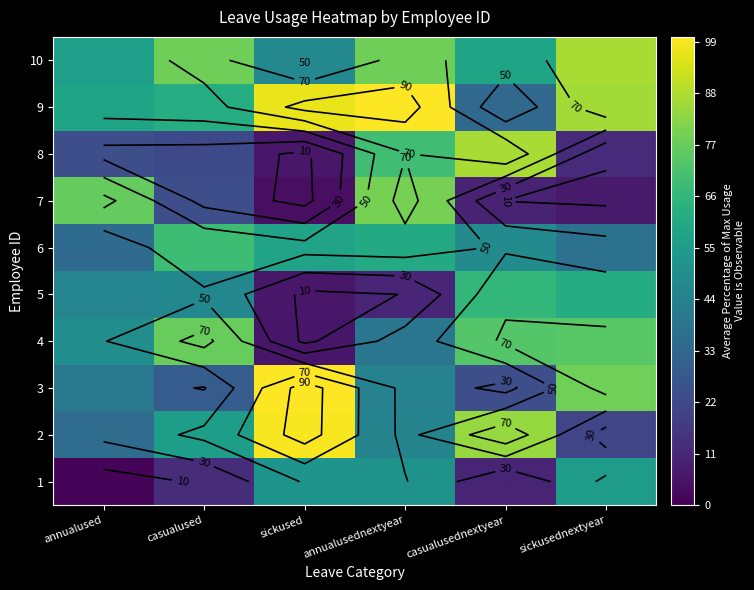

What is the difference between the maximum and minimum values in the 8 series?

80.8